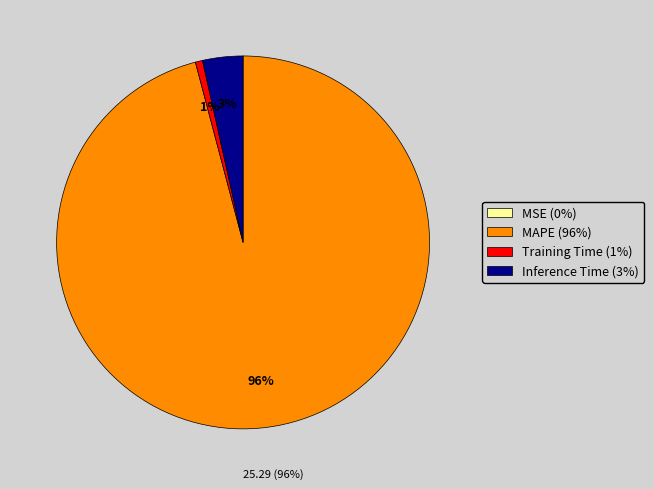

To the nearest percent, what is the average slice percentage?

25%